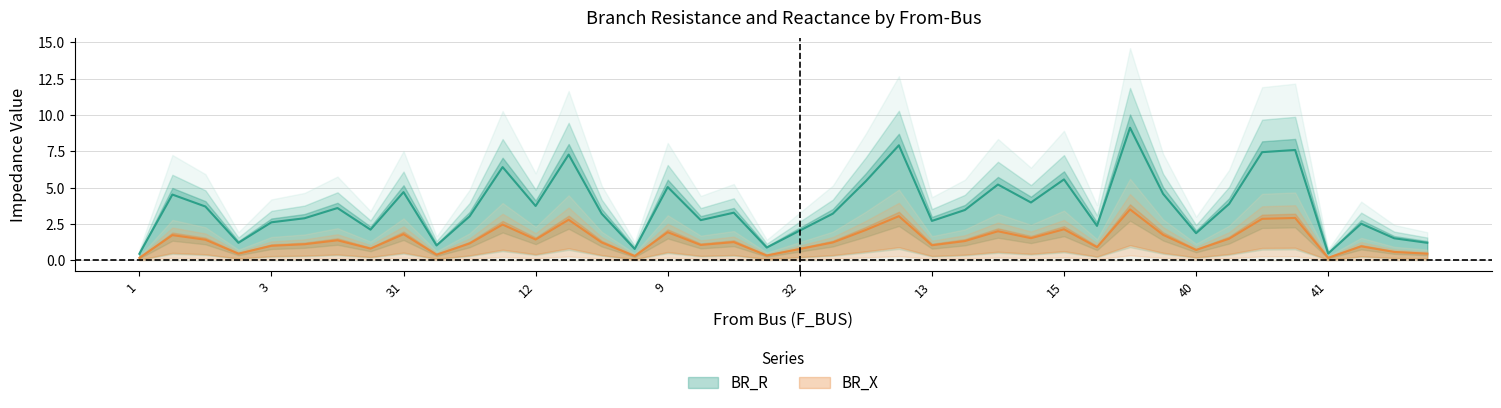

What is the label of the 5th point from the right?

44